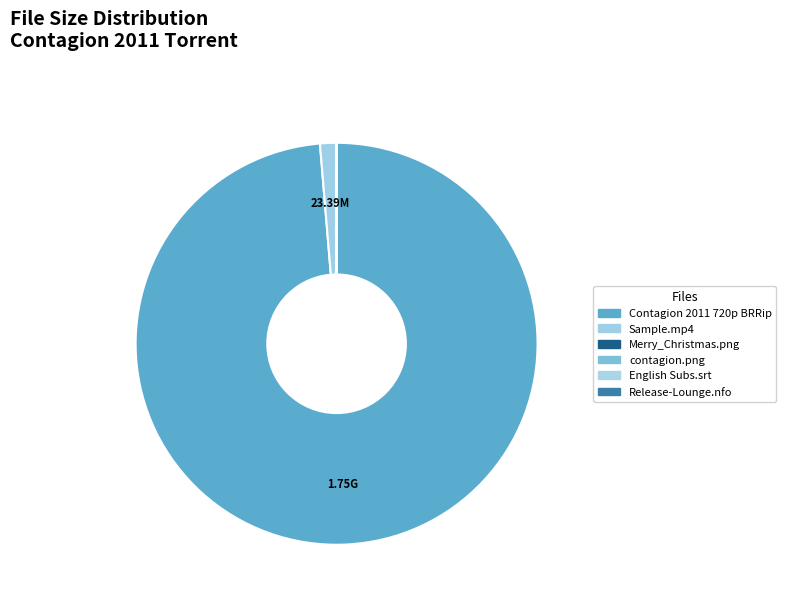

How many segments does this pie chart have?

6